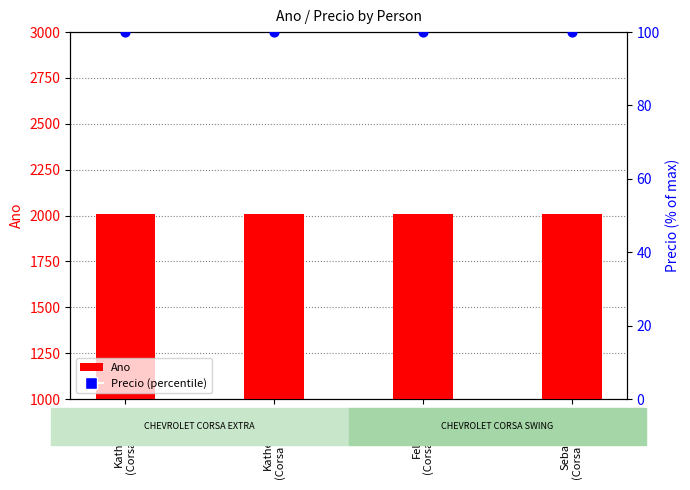

Which series has the widest spread of Y values?

Ano